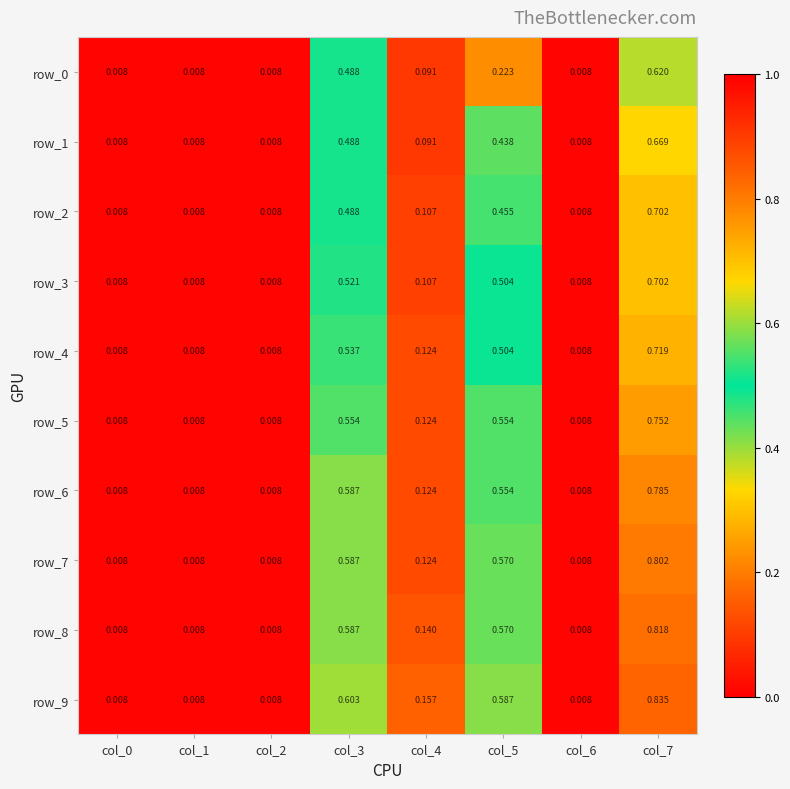

The value of row_8 at col_7 is 1.2. True or false?

False